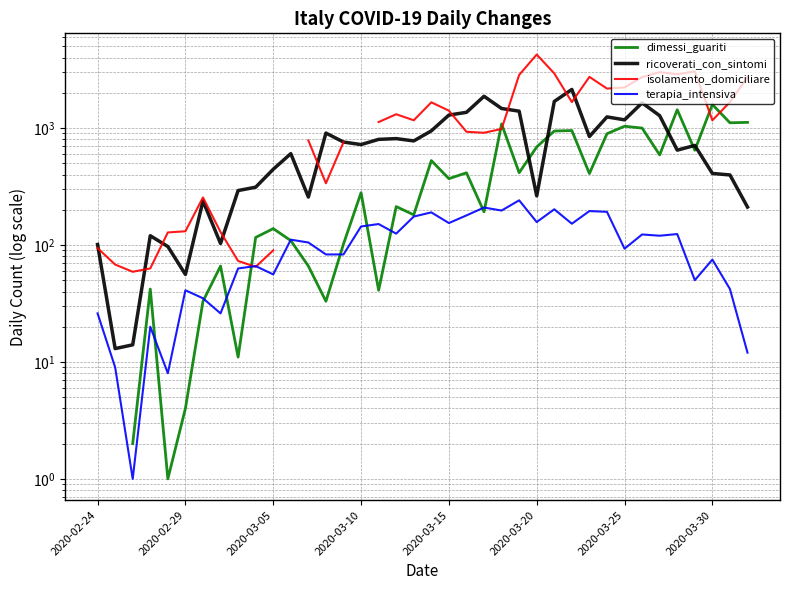

Where does the isolamento_domiciliare series first go above 1125?

17